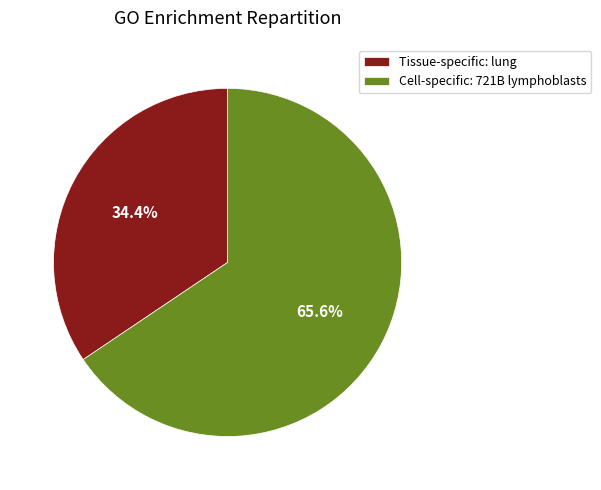

Is there any slice that represents more than half of the pie?

Yes